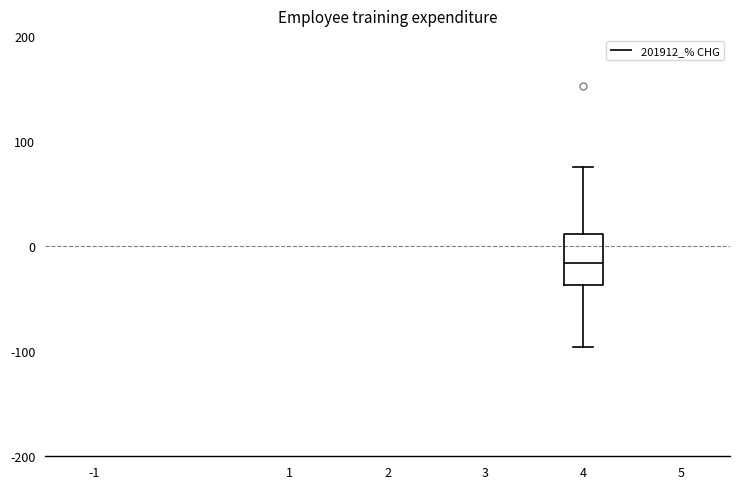

Read this box plot against the y-axis: the position of the median line, the range covered by the box, and the ends of both whiskers. The values are not printed on the chart, so give them approximately, as read against the axis.

median -20, box -40 to 10, whiskers -100 to 80